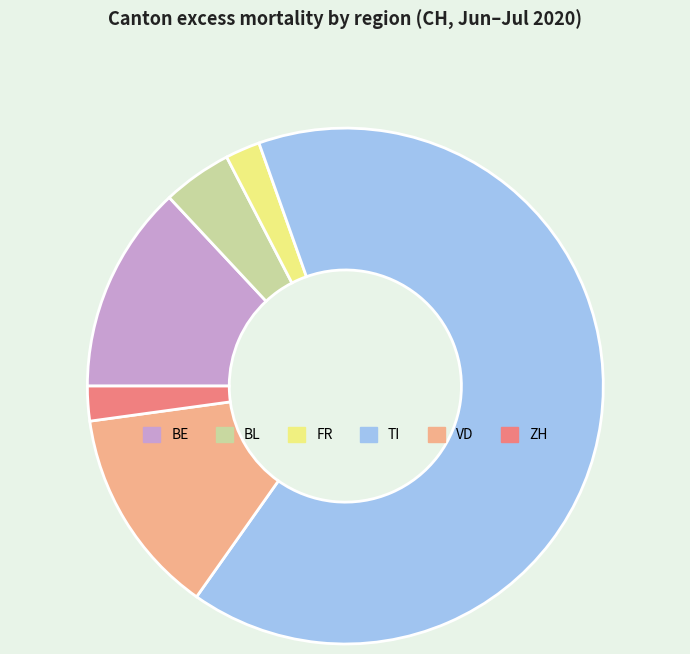

Which slice is the largest?

TI